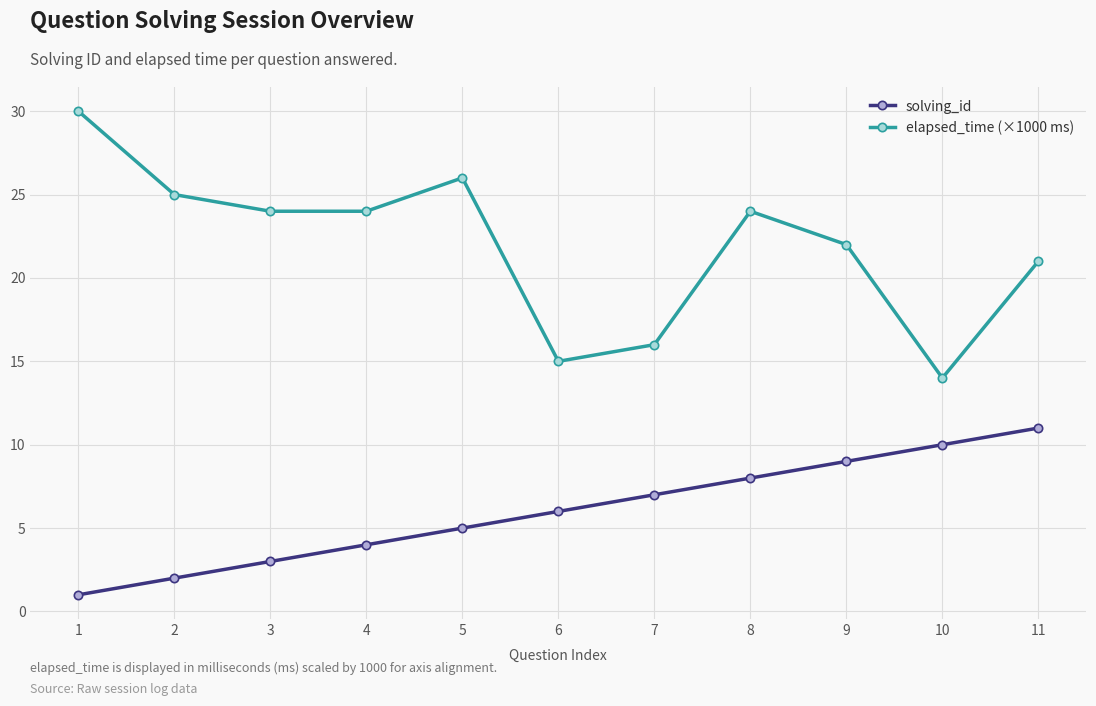

True or false: elapsed_time (×1000 ms) and solving_id cross at least once.

False